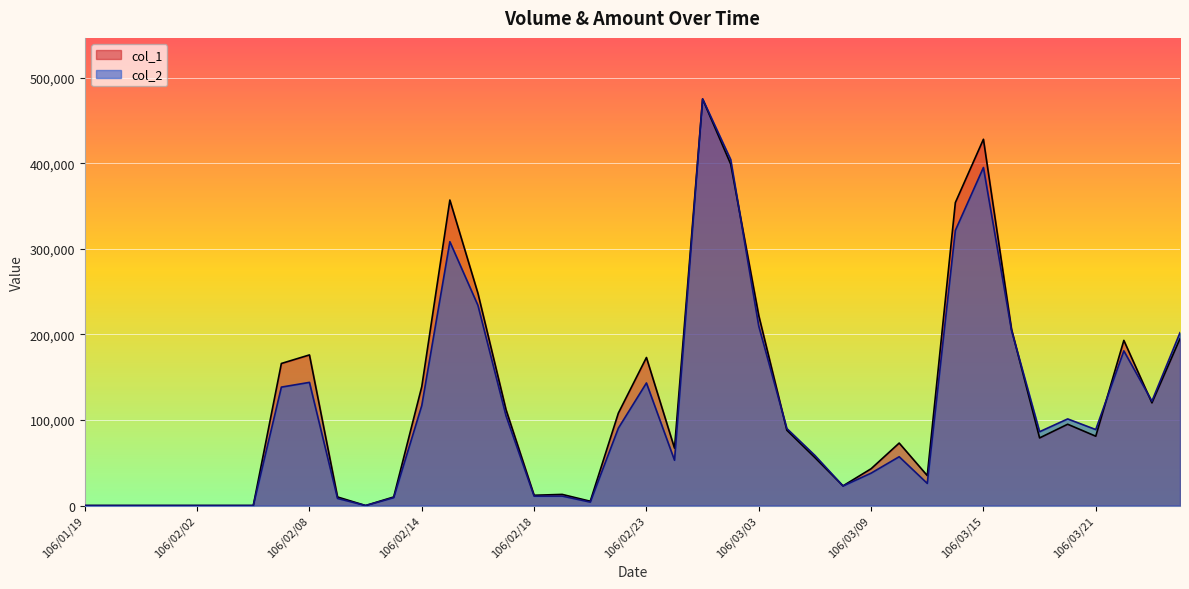

List the series in order of their overall mean, highest first.

col_1, col_2